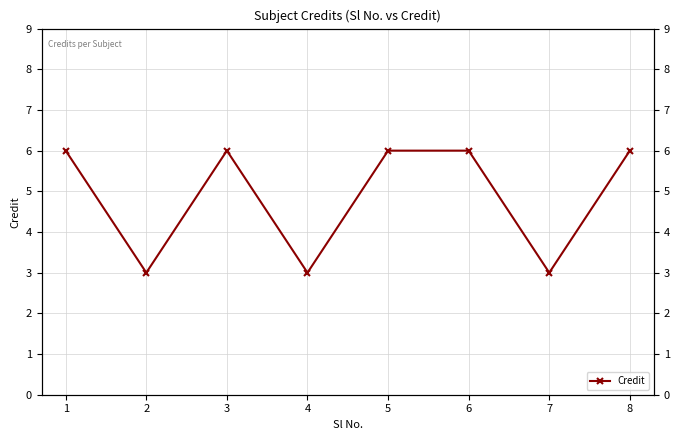

Does the chart have visible grid lines?

Yes